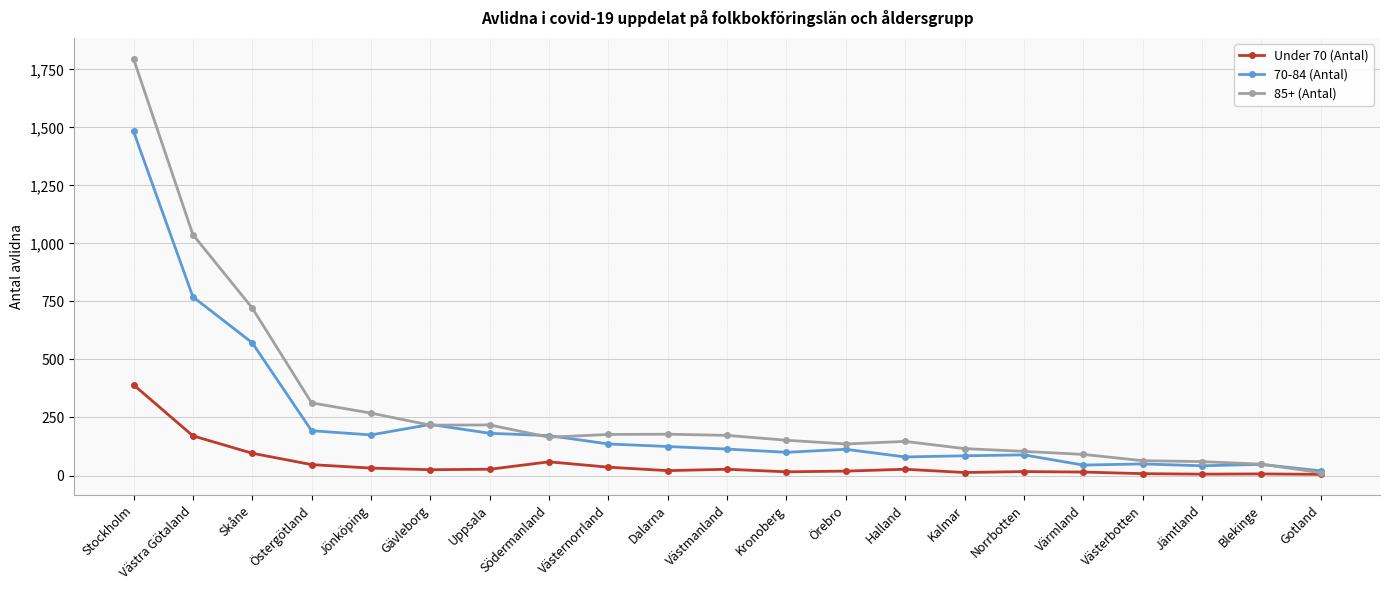

Rank the series by their average value, from lowest to highest.

Under 70 (Antal), 70-84 (Antal), 85+ (Antal)